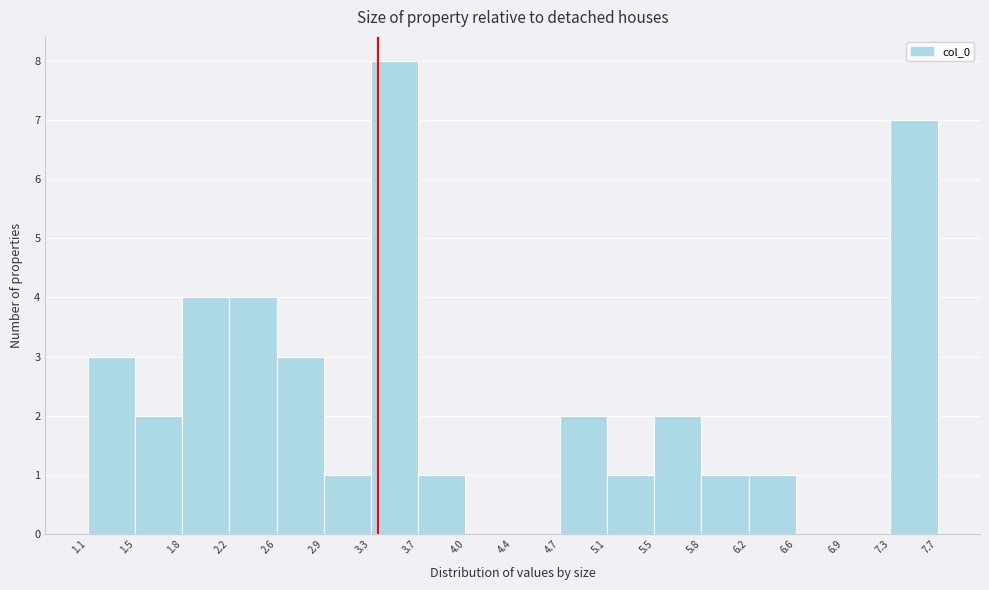

Over which range of the x-axis is the bar tallest?

3.3 to 3.7